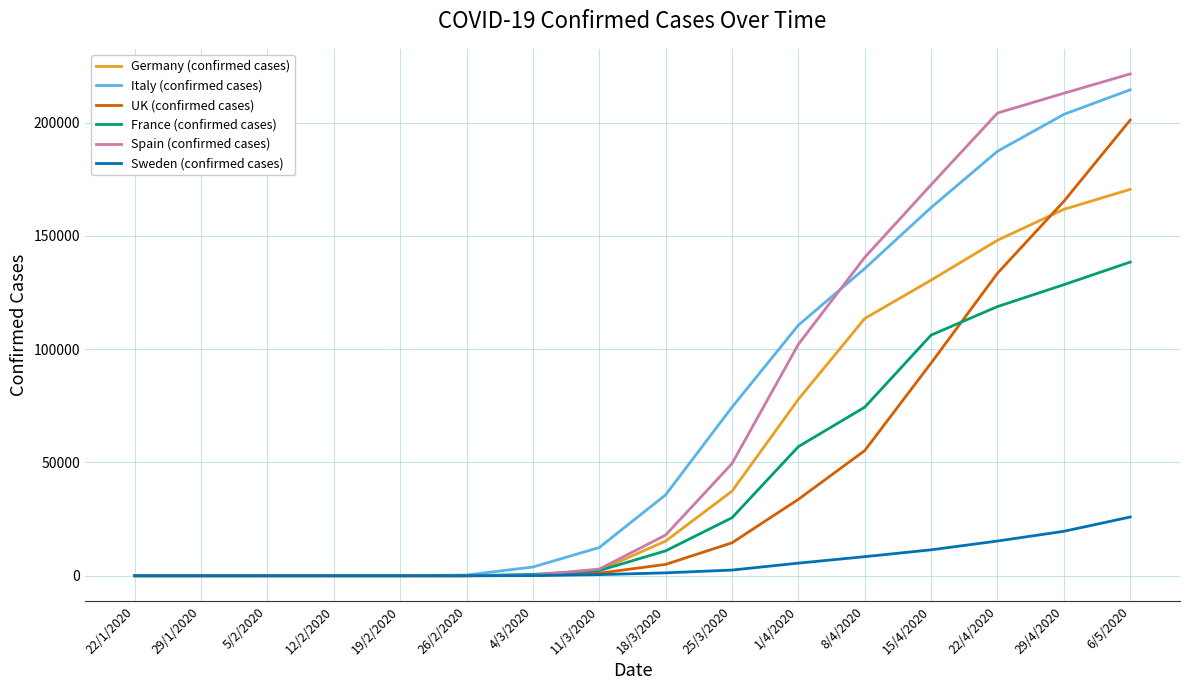

At which category is the sum across all series the highest?

6/5/2020